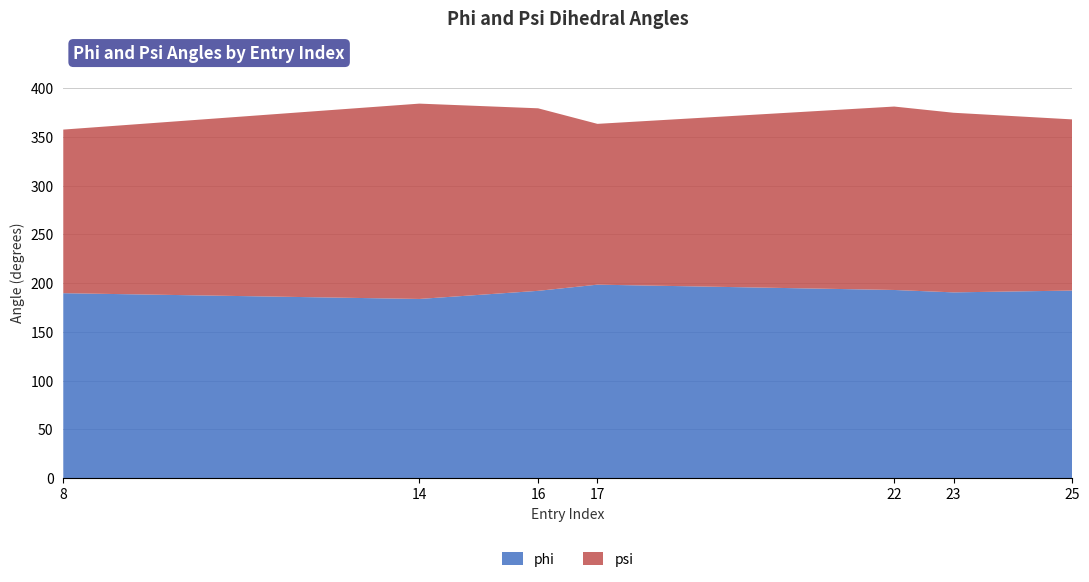

Reading left to right, extract all data points from this chart.

phi: 189.7	183.8	192.1	198.4	193.0	190.5	192.4
psi: 167.8	200.3	187.2	164.9	188.1	184.2	175.5